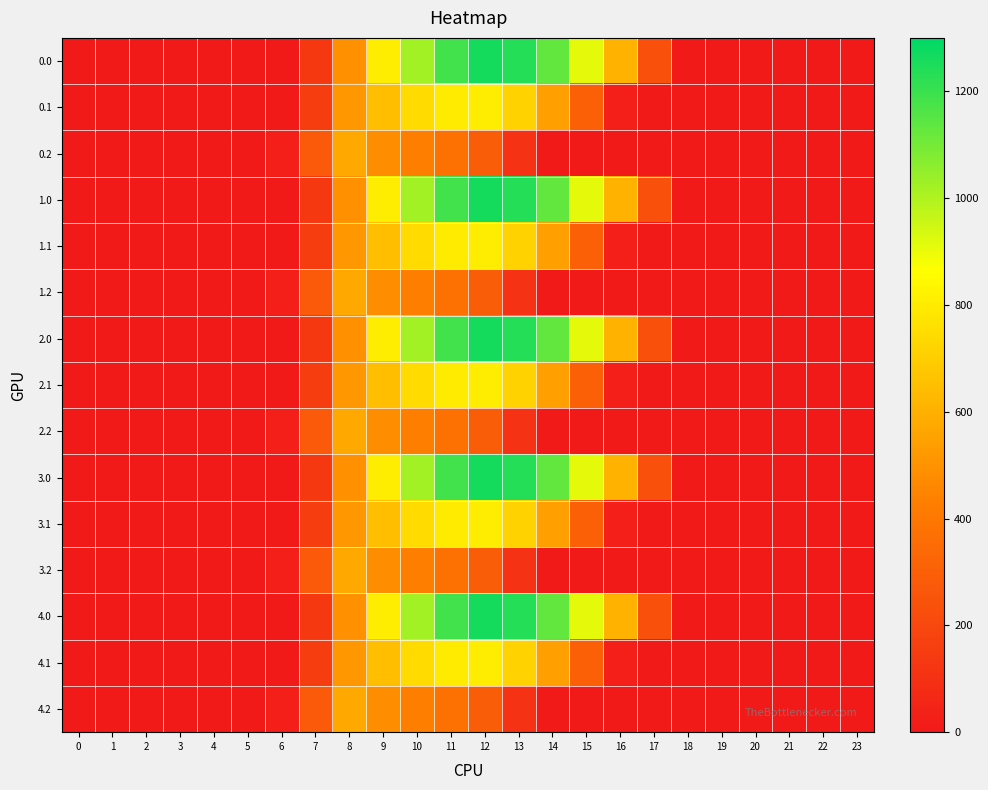

What is the total value across all series at 10?

10979.1